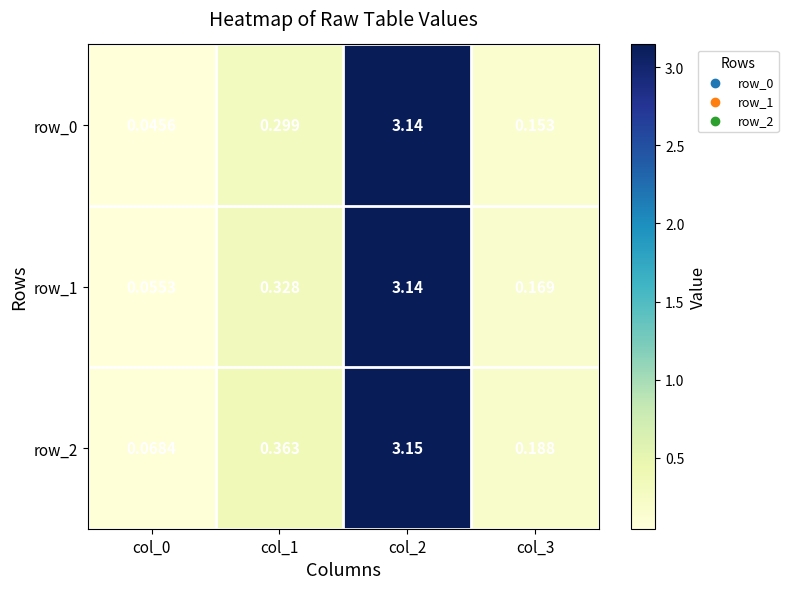

Is the value of row_0 at col_2 greater than the value of row_1 at col_3?

Yes